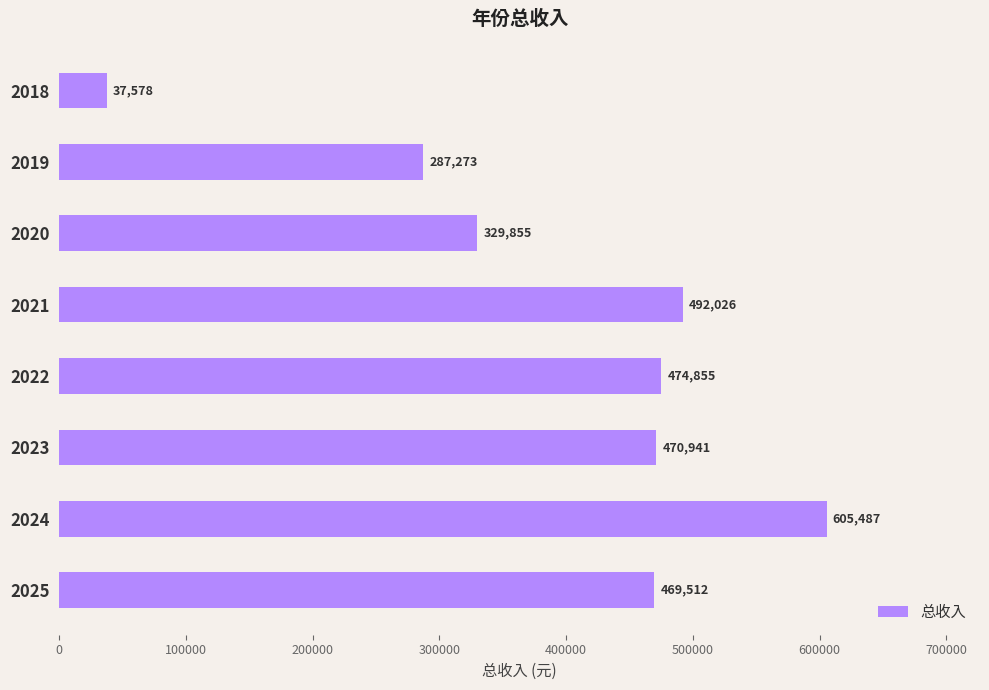

Between 2022 and 2023, which is larger?

2022